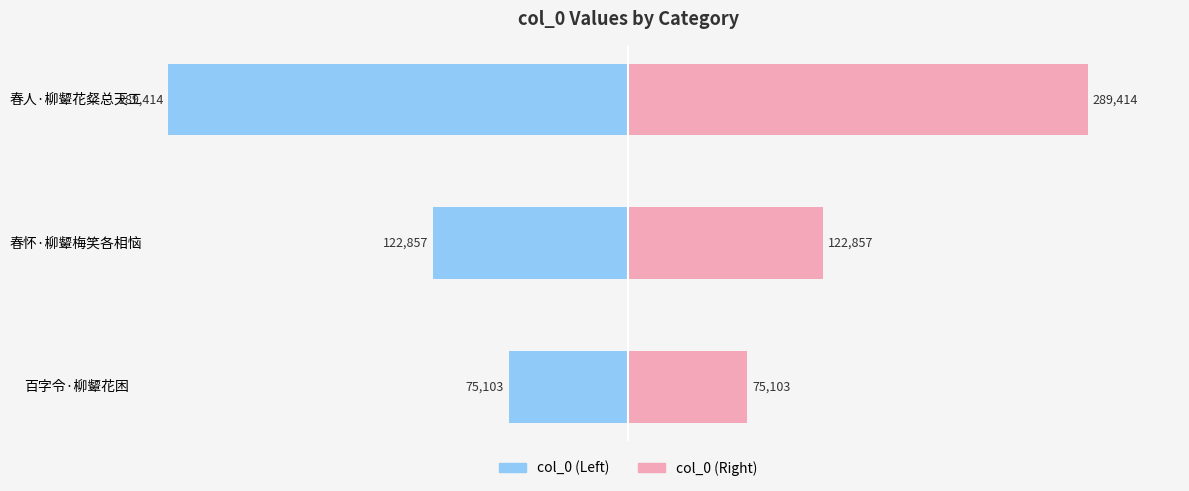

How many distinct data groups are displayed?

2